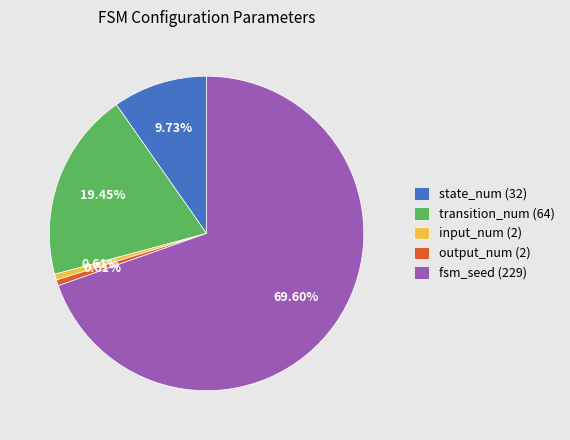

To the nearest percent, what is the average slice percentage?

20%